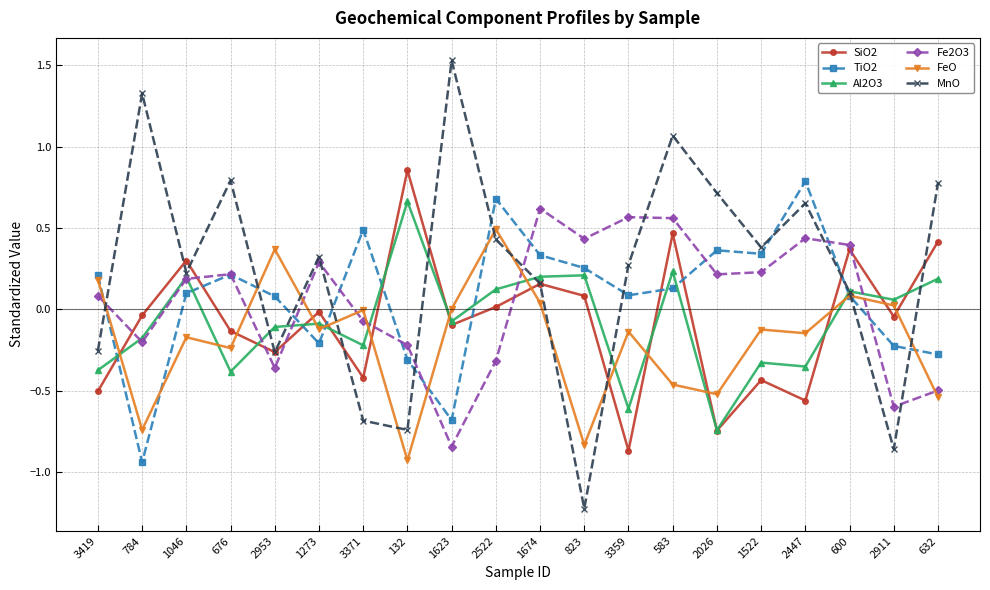

At which label does MnO reach its minimum?

823